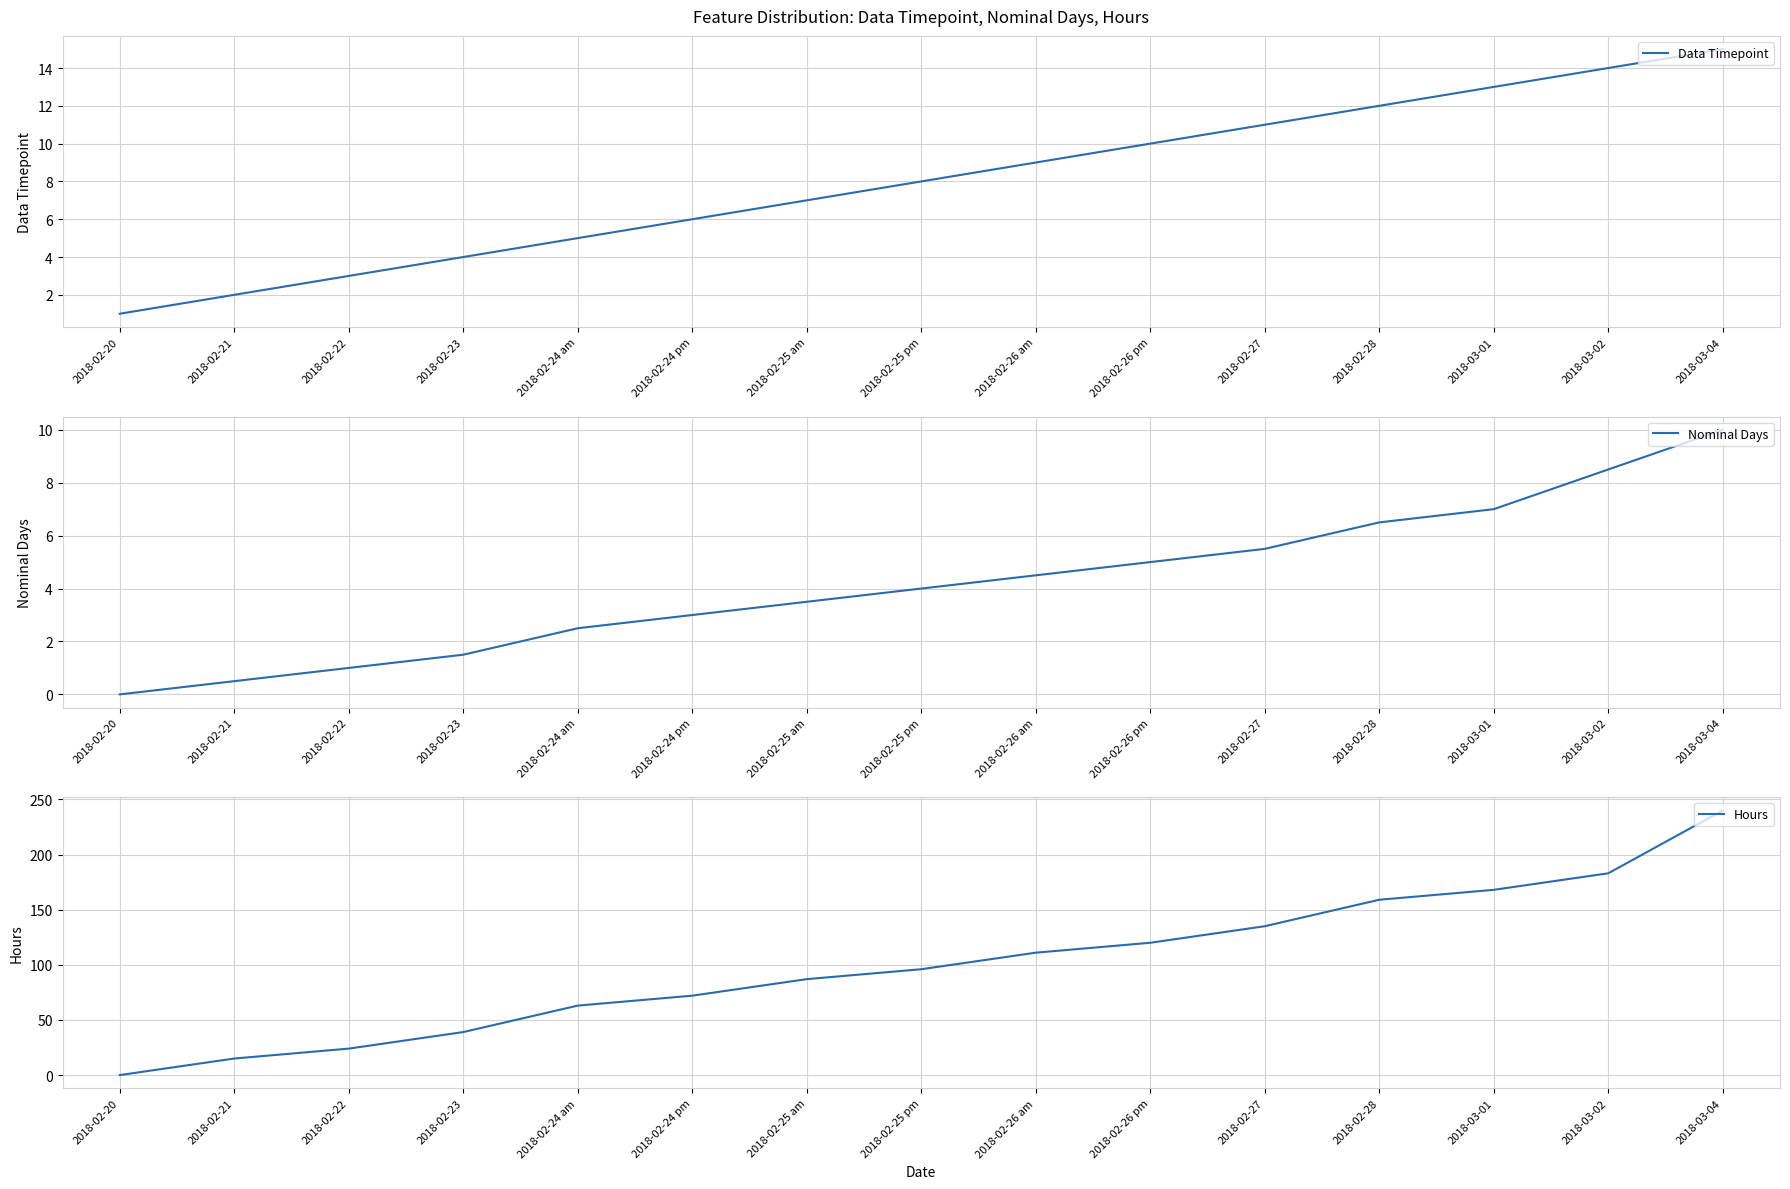

What is the label of the 12th point from the left?

2018-02-28